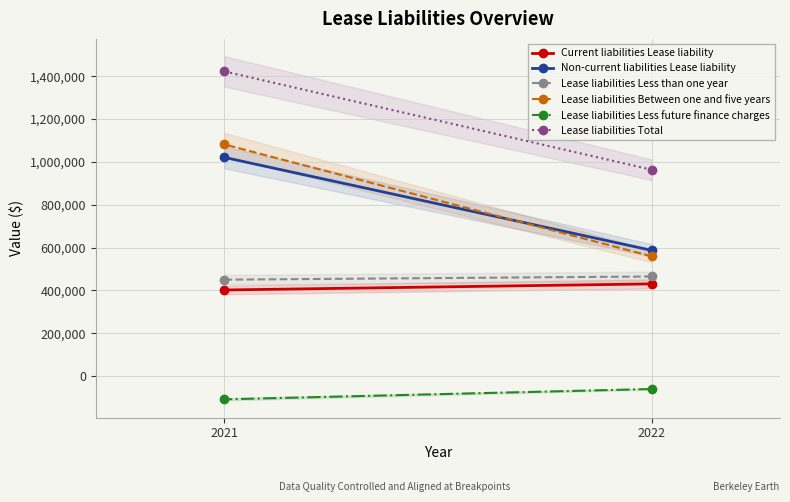

True or false: Lease liabilities Between one and five years has a value of 559094 at 2022.

True